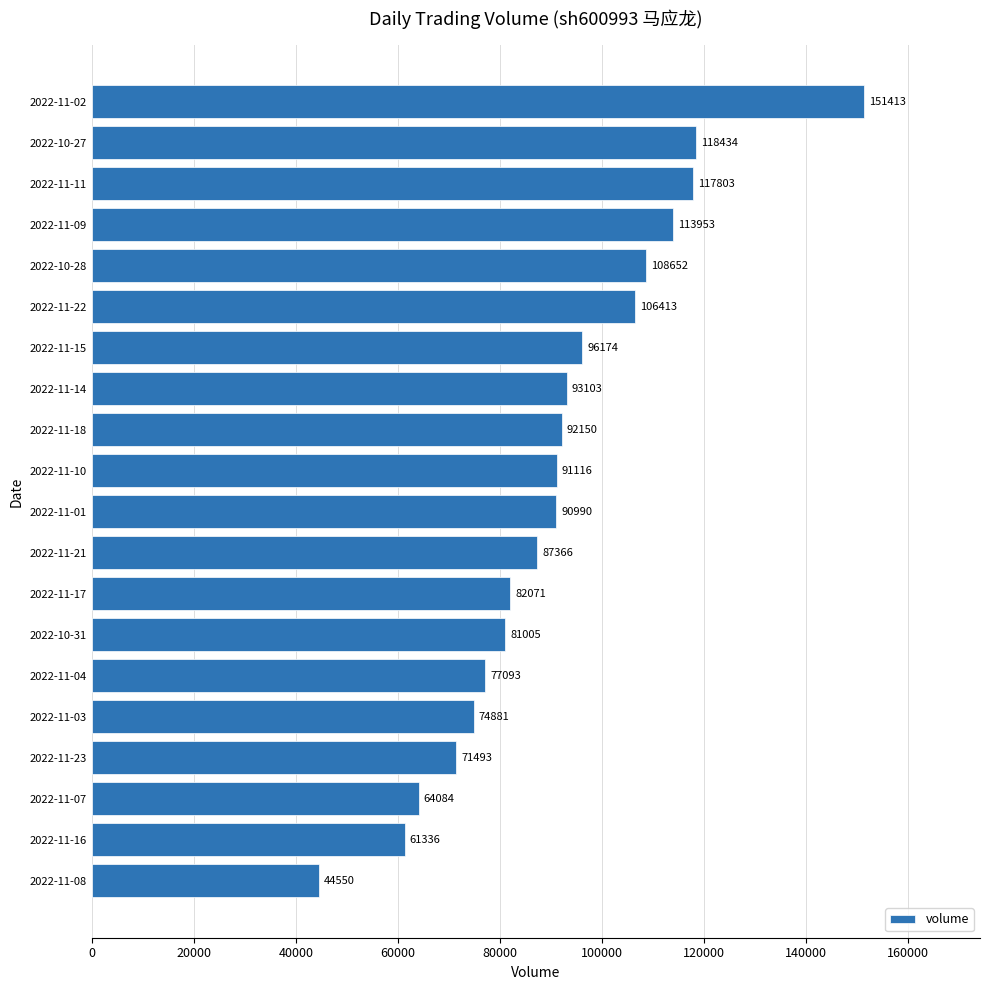

What is the smallest value displayed?

44550